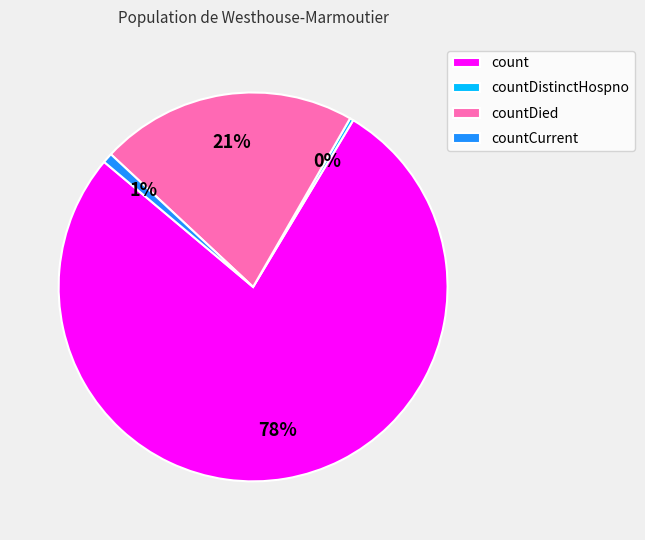

Which category has the biggest portion of the pie?

count